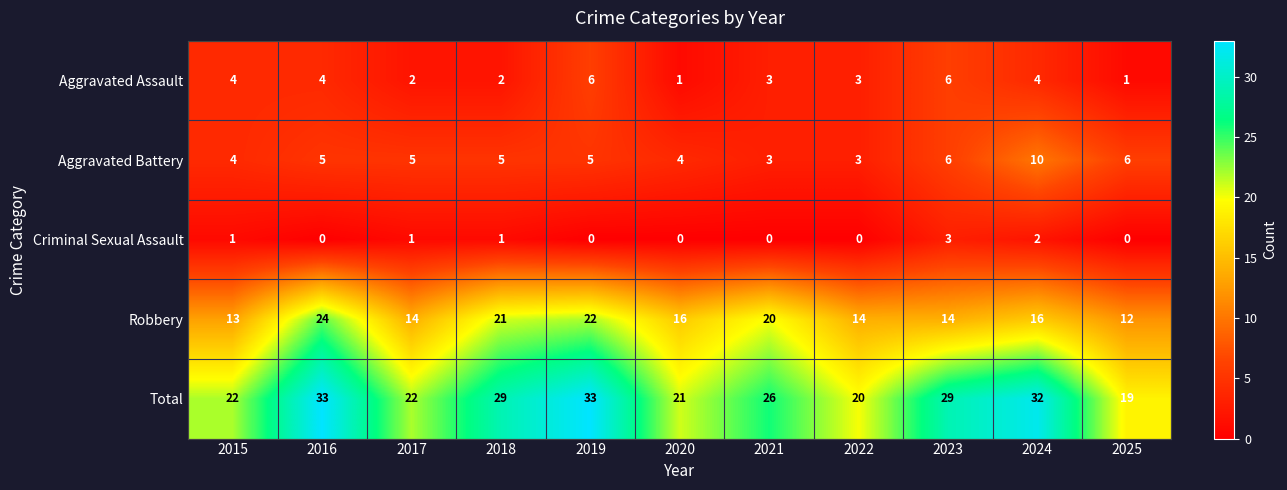

At 2024, list the series in order from largest to smallest.

Total, Robbery, Aggravated Battery, Aggravated Assault, Criminal Sexual Assault